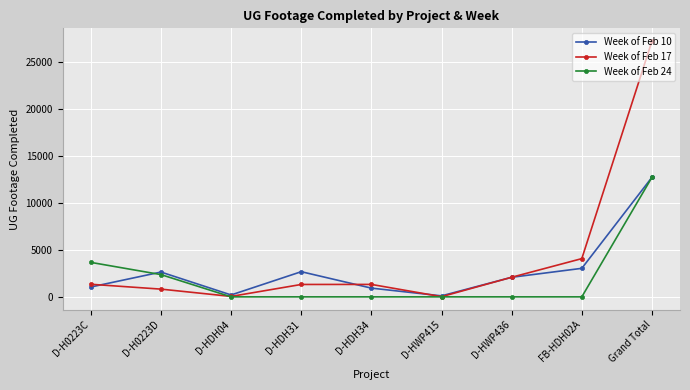

What is the highest value of the Week of Feb 10 series?

12719